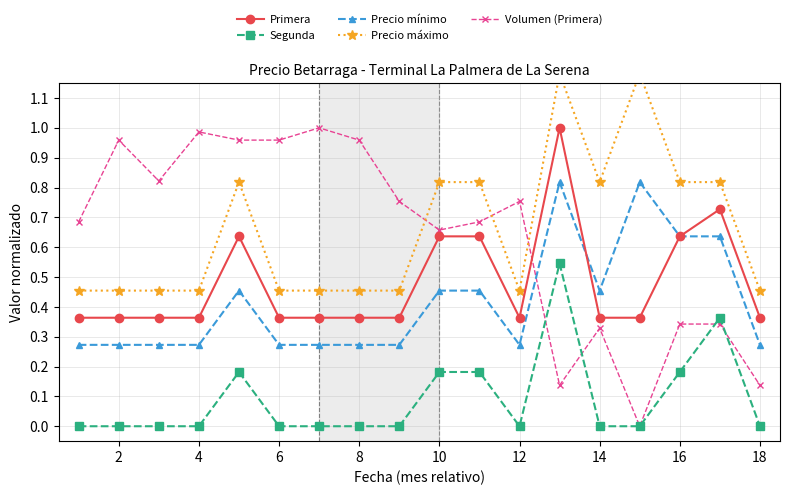

Reading left to right, transcribe all the data shown in this chart.

Primera: 0.4	0.4	0.4	0.4	0.6	0.4	0.4	0.4	0.4	0.6	0.6	0.4	1.0	0.4	0.4	0.6	0.7	0.4
Segunda: 0.0	0.0	0.0	0.0	0.2	0.0	0.0	0.0	0.0	0.2	0.2	0.0	0.5	0.0	0.0	0.2	0.4	0.0
Precio mínimo: 0.3	0.3	0.3	0.3	0.5	0.3	0.3	0.3	0.3	0.5	0.5	0.3	0.8	0.5	0.8	0.6	0.6	0.3
Precio máximo: 0.5	0.5	0.5	0.5	0.8	0.5	0.5	0.5	0.5	0.8	0.8	0.5	1.2	0.8	1.2	0.8	0.8	0.5
Volumen (Primera): 0.7	1.0	0.8	1.0	1.0	1.0	1.0	1.0	0.8	0.7	0.7	0.8	0.1	0.3	0.0	0.3	0.3	0.1